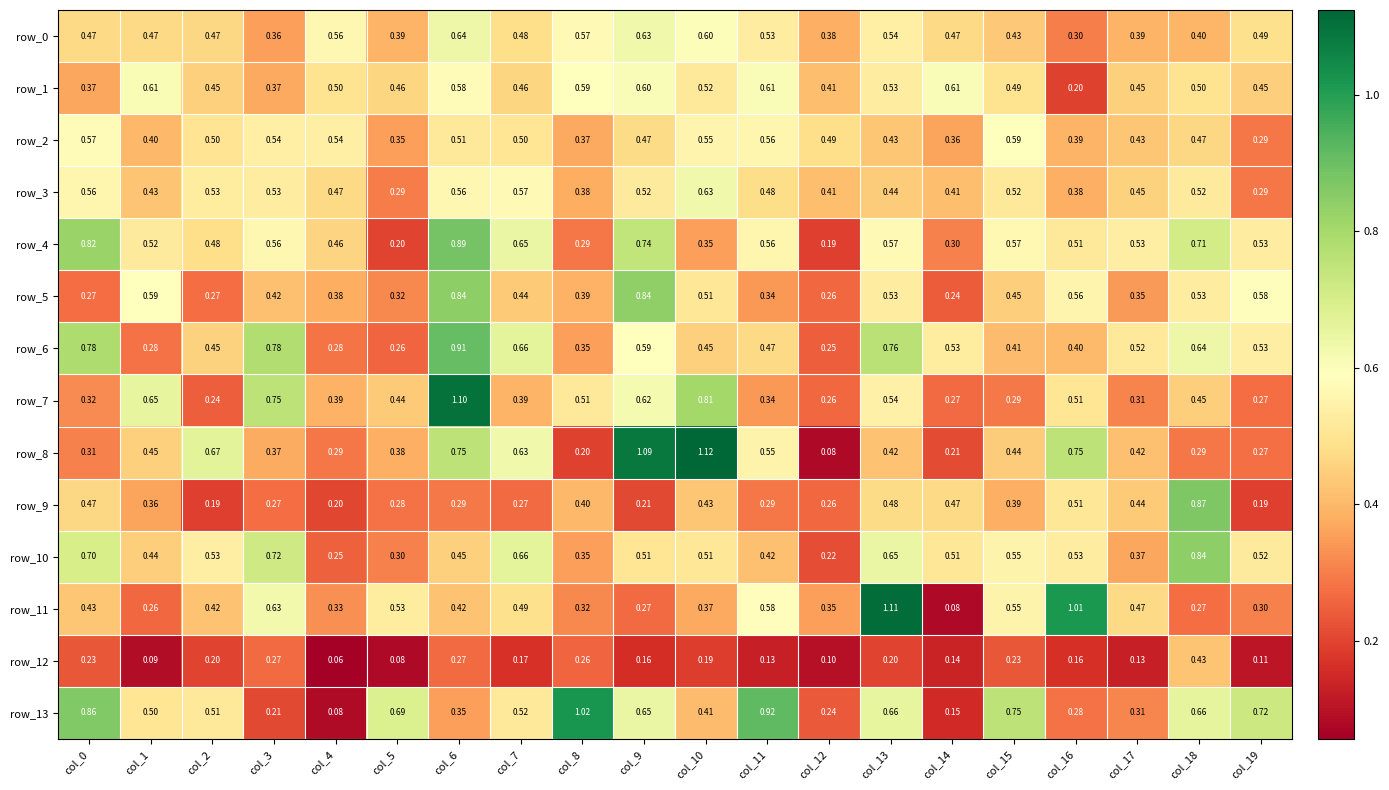

At which category is the sum across all series the highest?

col_6